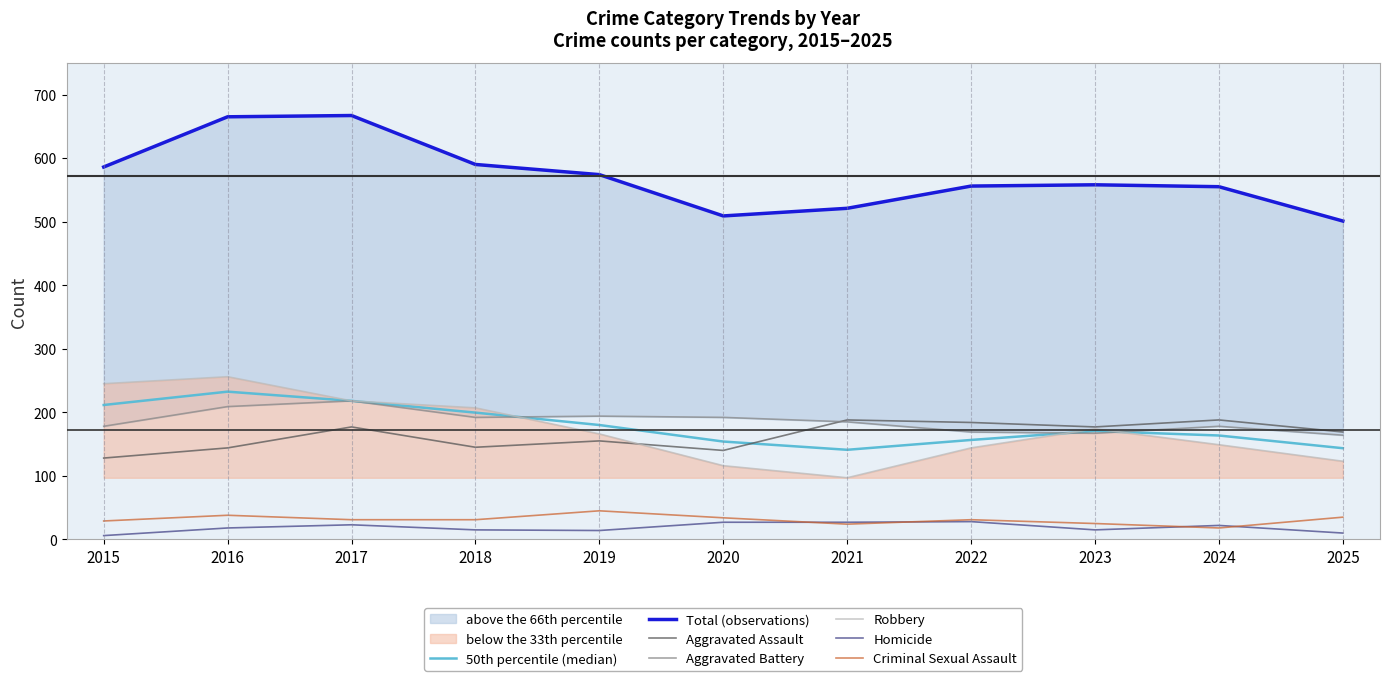

True or false: Robbery has a value of 207 at 2018.

True